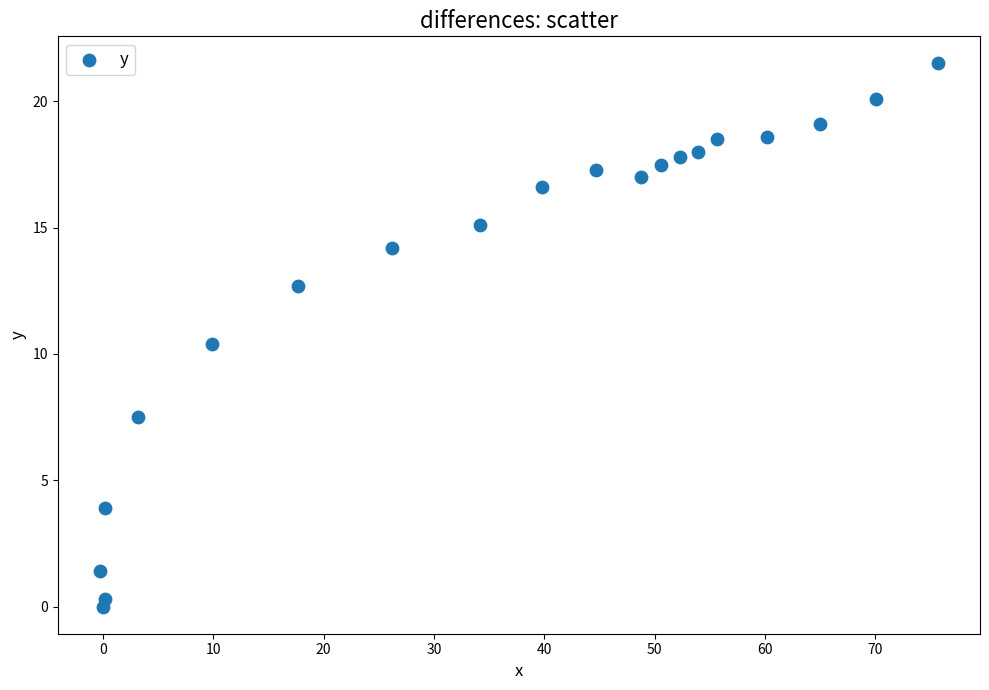

What is the range of Y values (max minus min)?

21.5